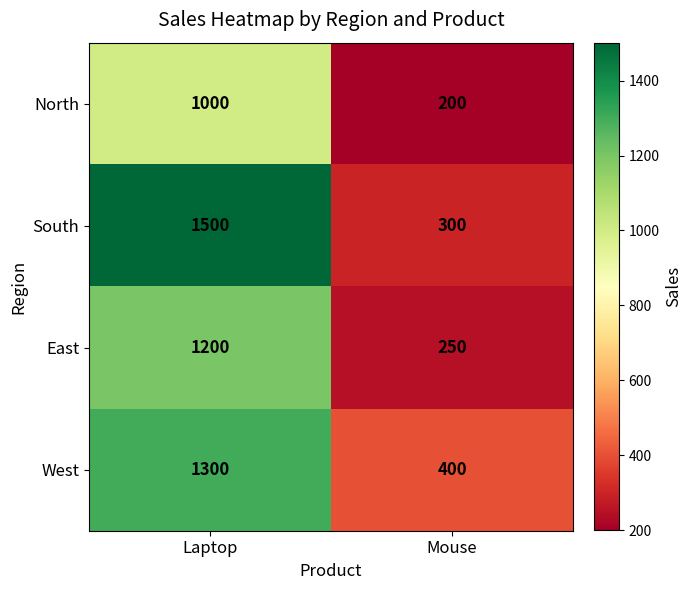

Reading right to left, list all the values displayed in this chart.

North: Mouse=200	Laptop=1000
South: Mouse=300	Laptop=1500
East: Mouse=250	Laptop=1200
West: Mouse=400	Laptop=1300